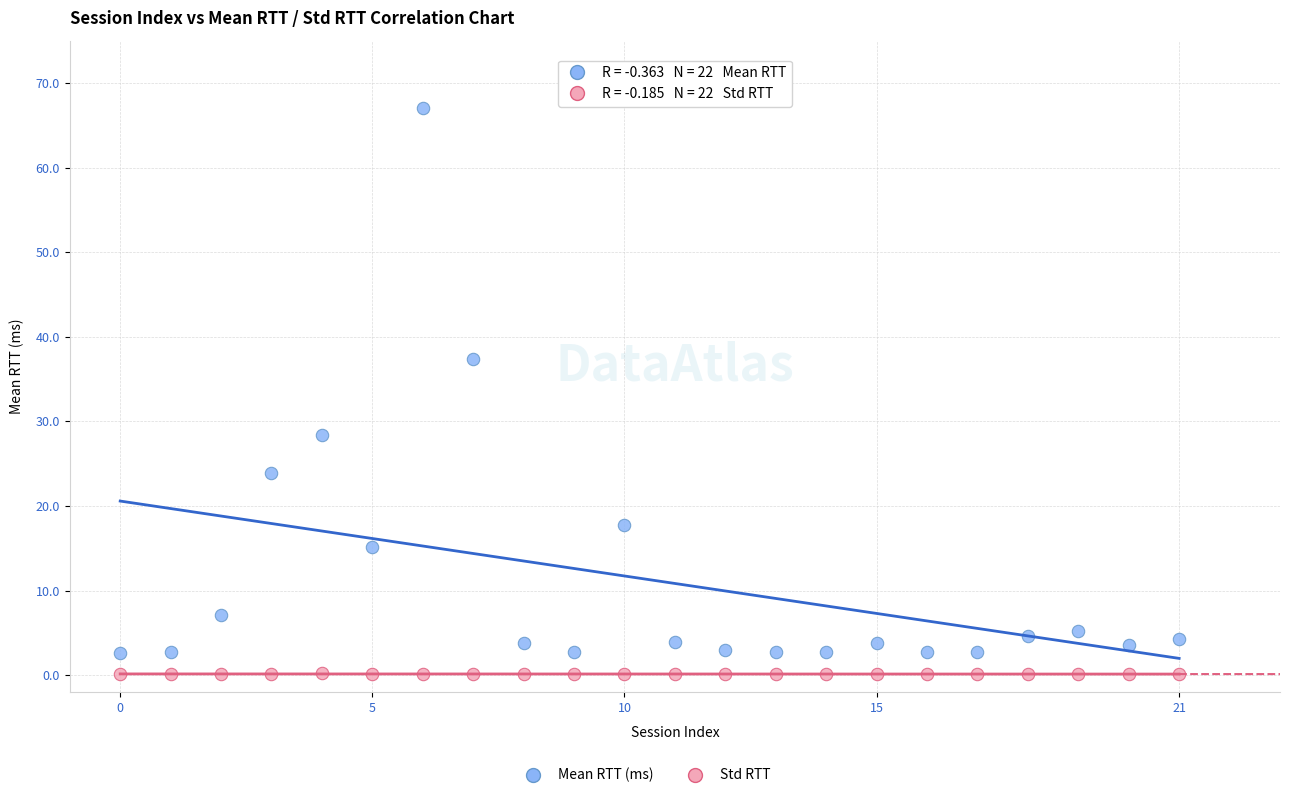

Which series contains the highest Y value?

Mean RTT (ms)